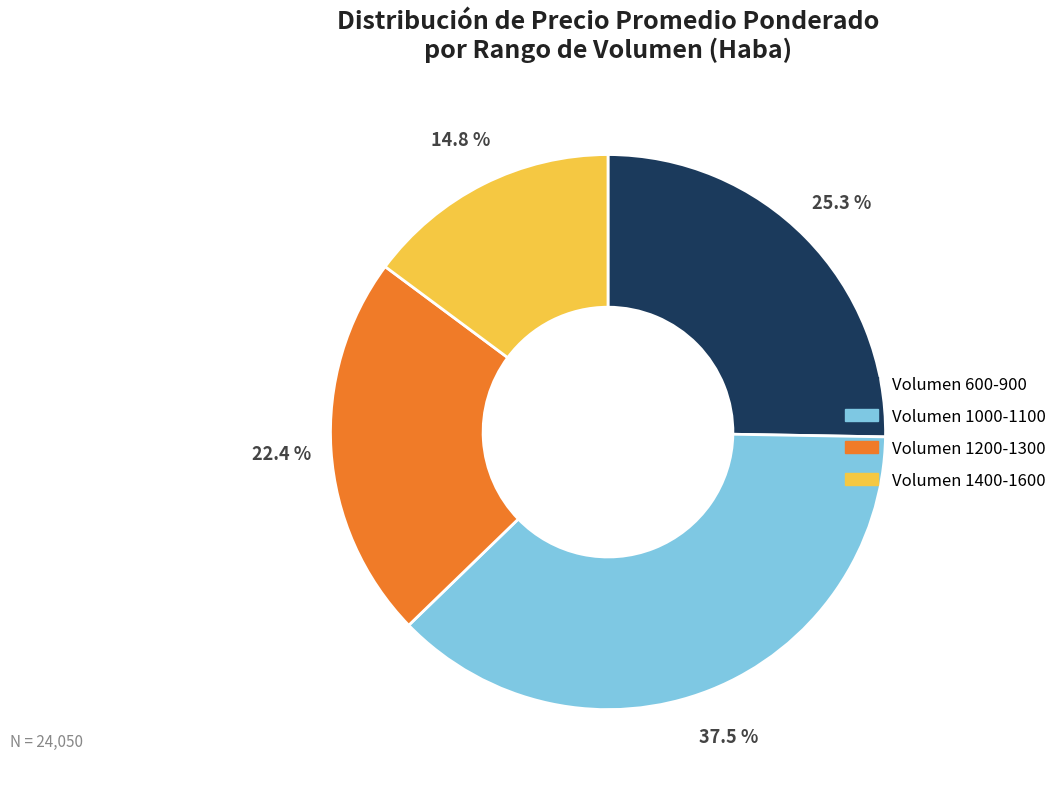

Is there a majority slice in this chart?

No